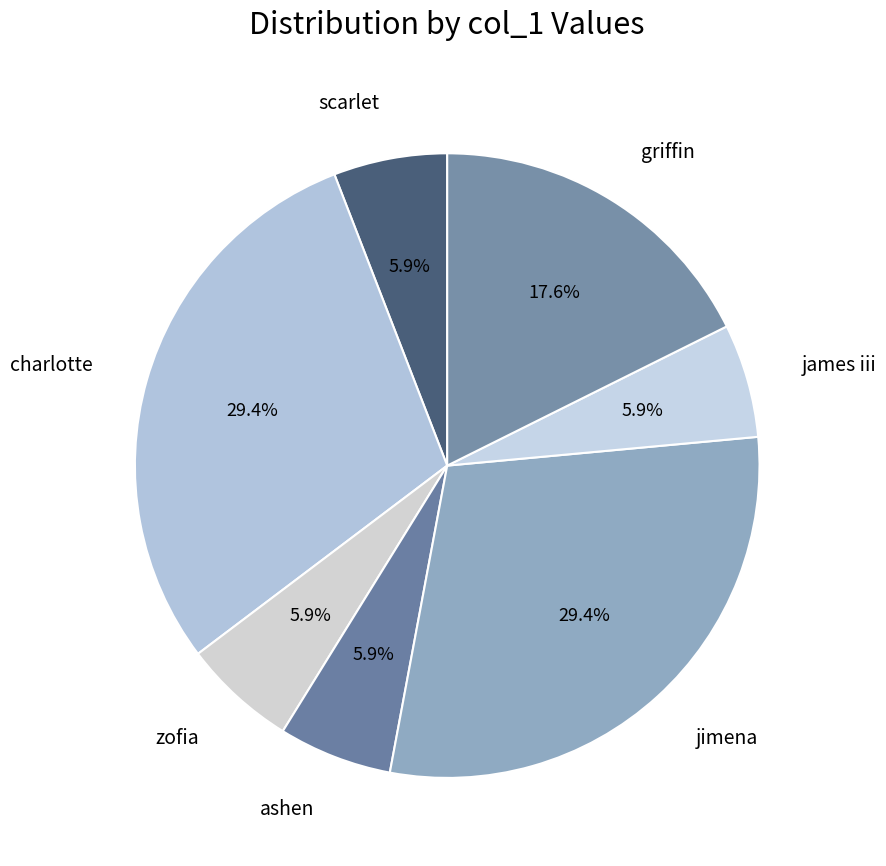

What percentage is the zofia slice, to the nearest percent?

6%